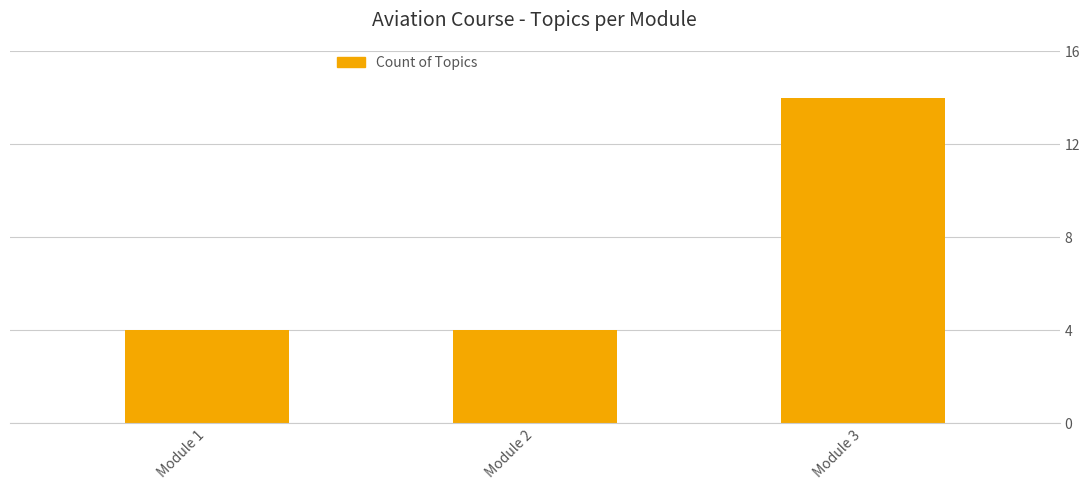

Approximately how many times larger is the value at Module 2 compared to Module 1?

1.0